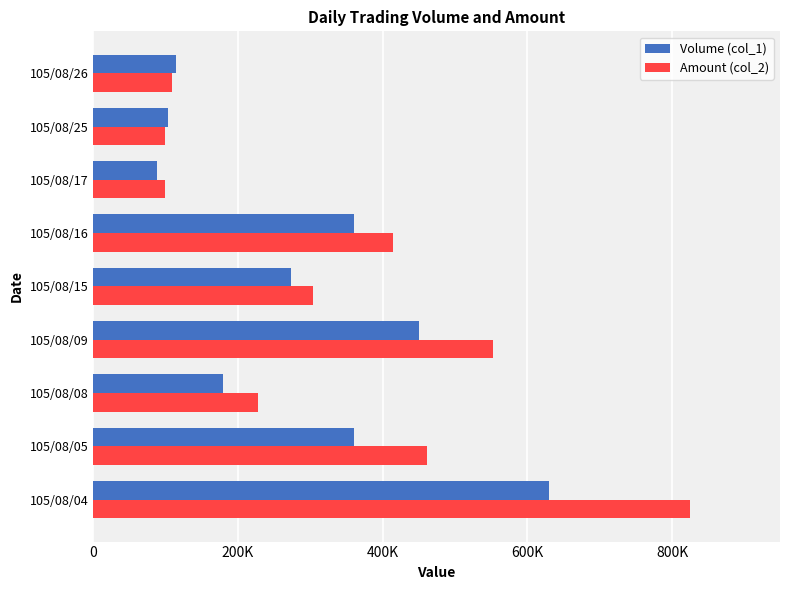

Which series has the largest total across all categories?

Amount (col_2)